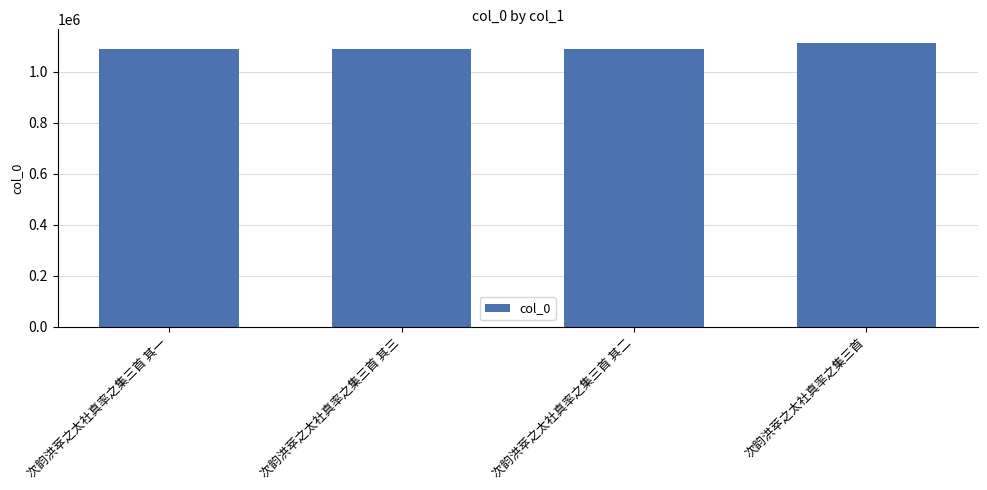

What is the ratio of the value at 次韵洪萃之太社真率之集三首 其三 to the value at 次韵洪萃之太社真率之集三首?

1.0